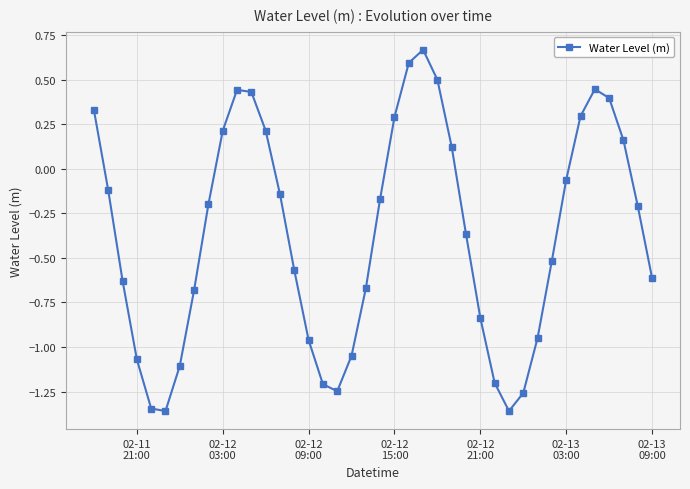

What is the value of the 23rd point from the left?

0.6